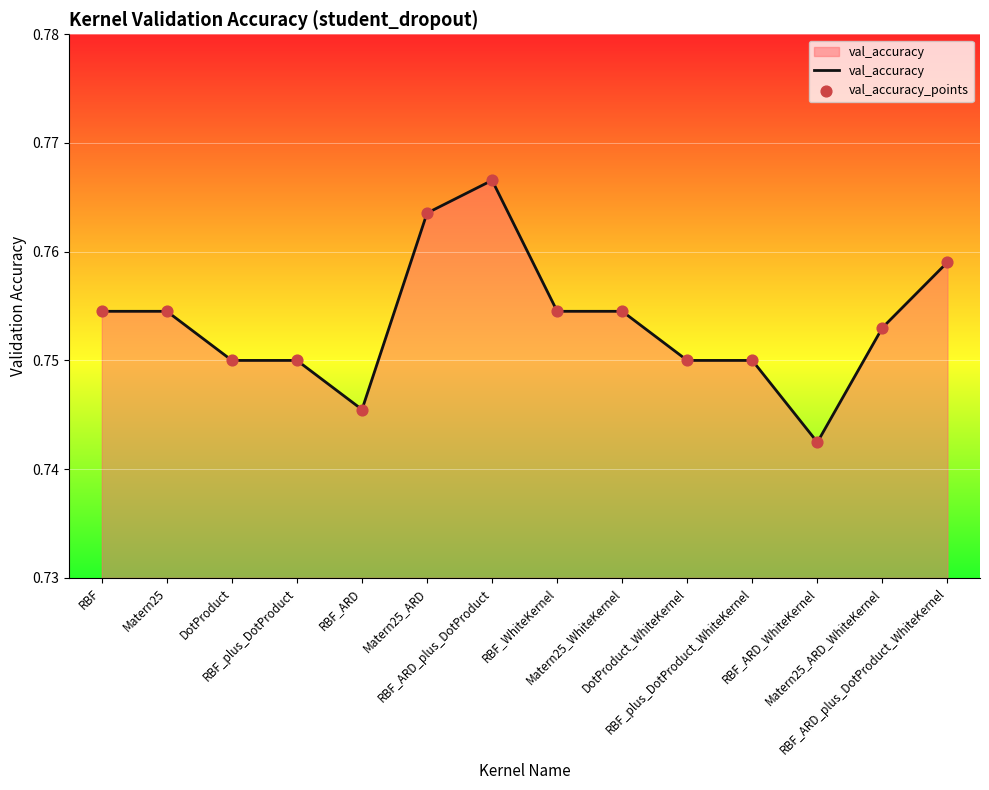

Which has a higher value, RBF_ARD_WhiteKernel or RBF_WhiteKernel?

RBF_WhiteKernel